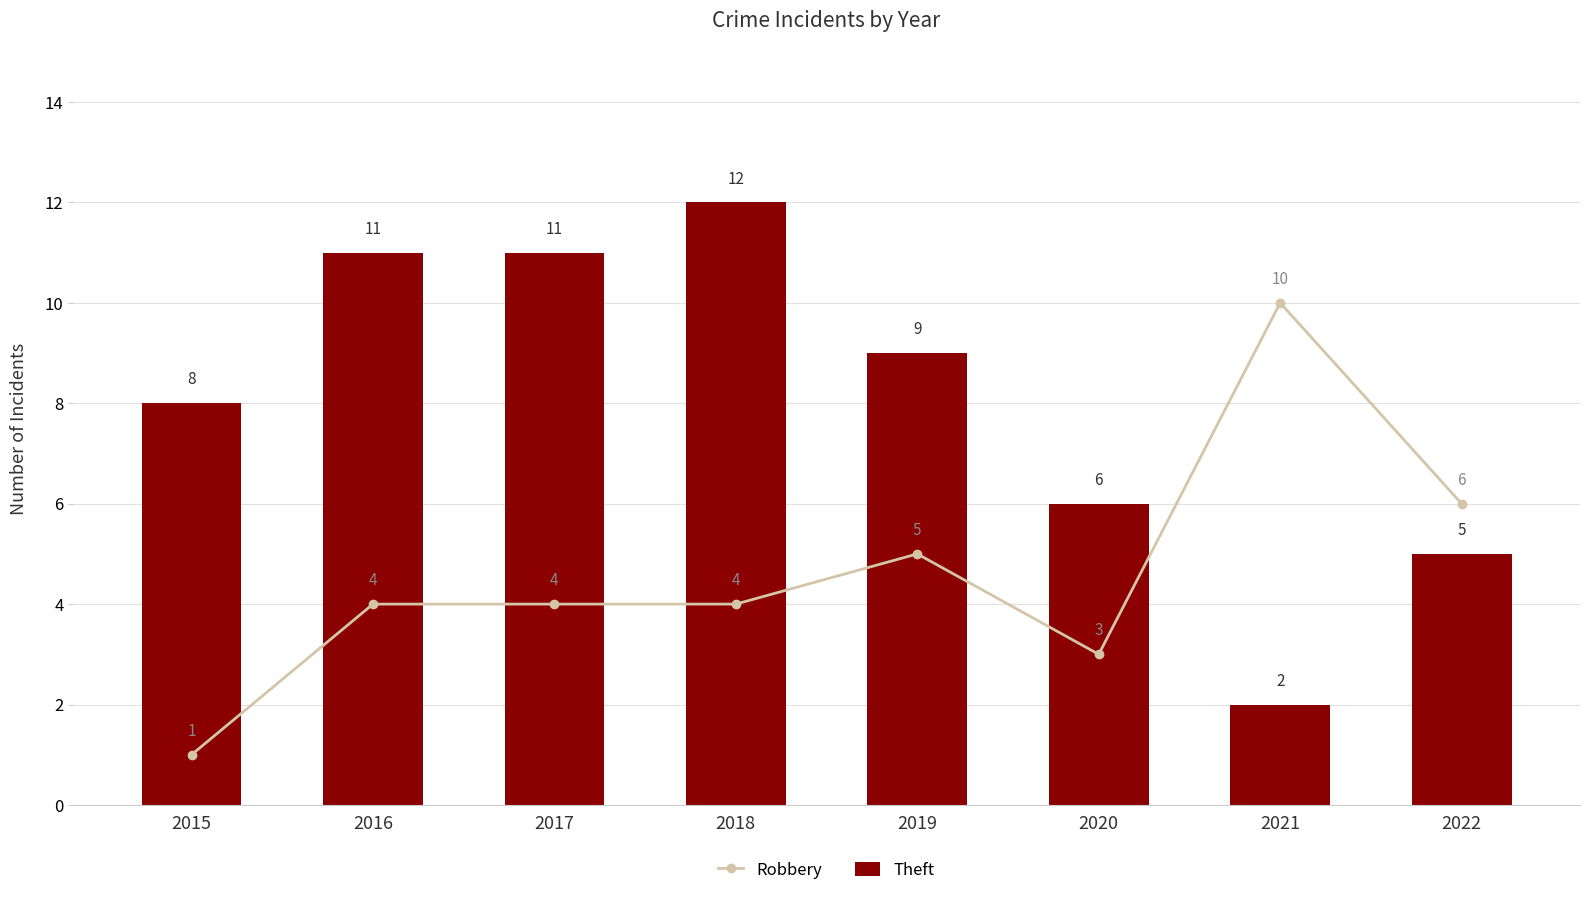

Rank the series by their maximum value, from lowest to highest.

Robbery, Theft